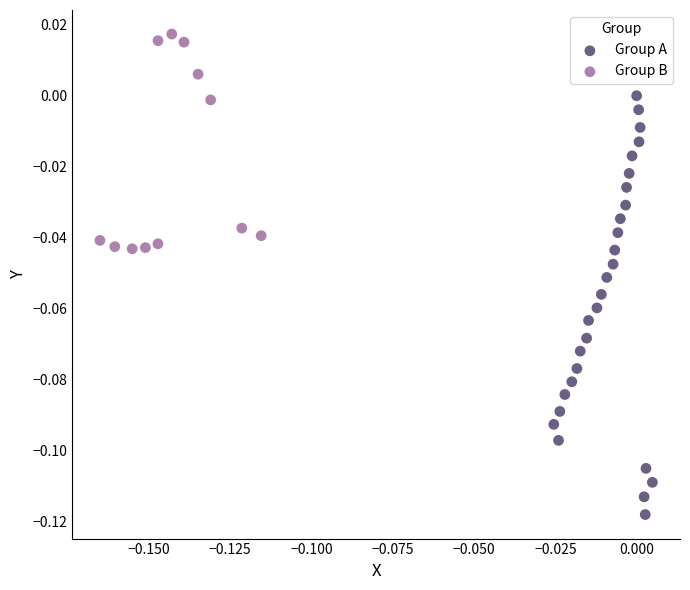

Which series contains the lowest Y value?

Group A